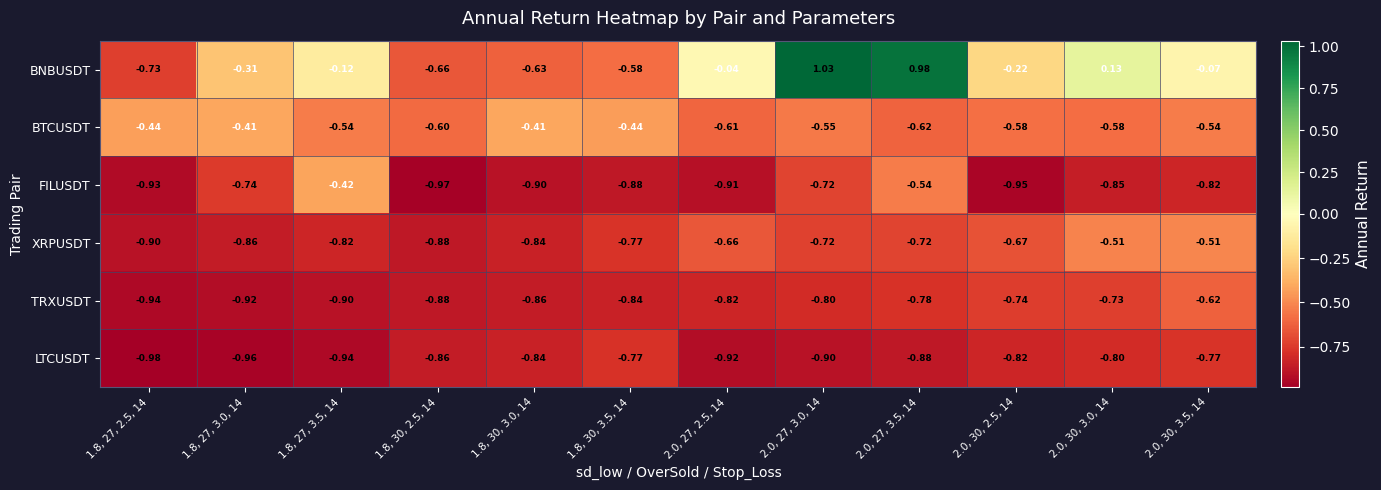

Is the value of BTCUSDT at 1.8, 27, 3.5, 14 greater than the value of BNBUSDT at 1.8, 30, 3.5, 14?

Yes